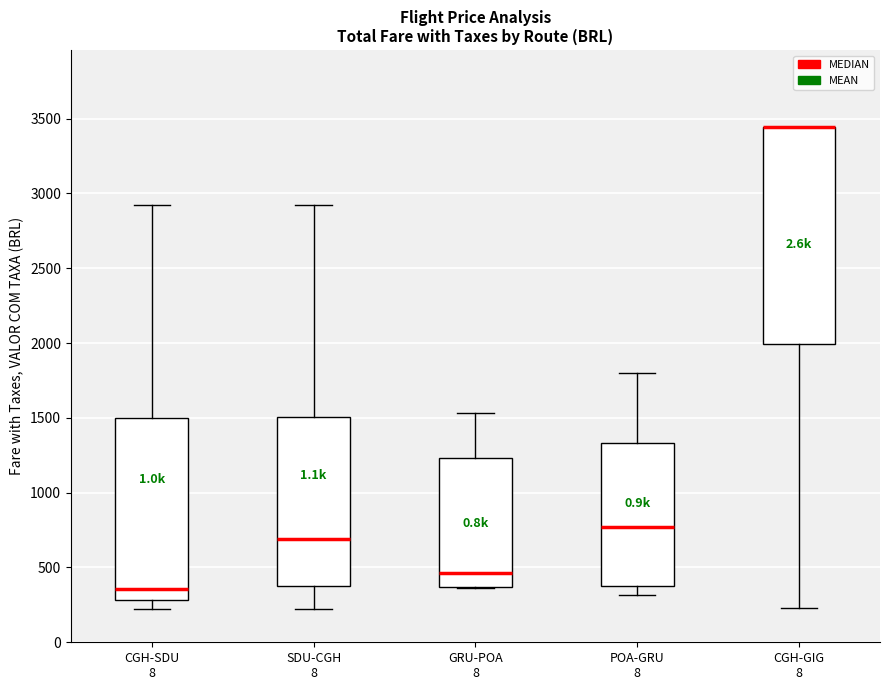

Where is the upper edge of the box for POA-GRU 8 on the y-axis? The values are not printed on the chart, so give them approximately, as read against the axis.

1350